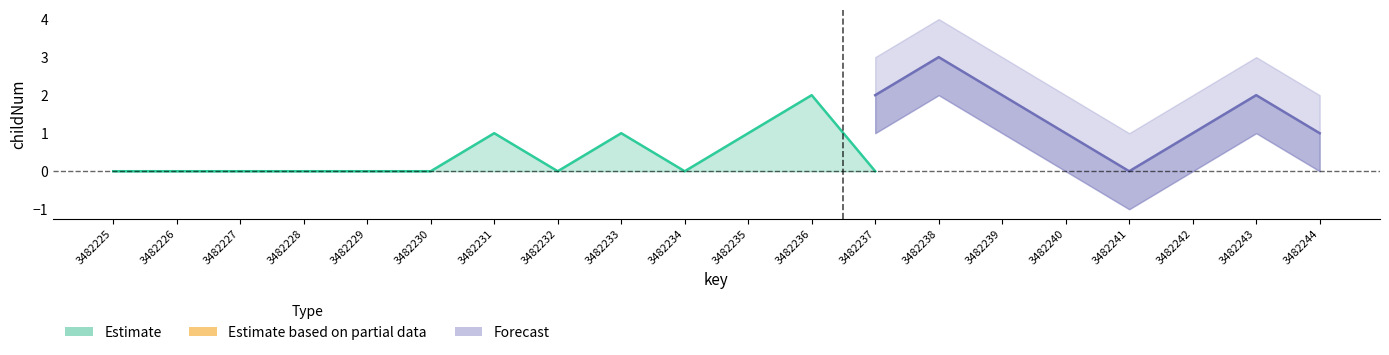

The childNum_upper series shows 1 at 3482244. True or false?

False